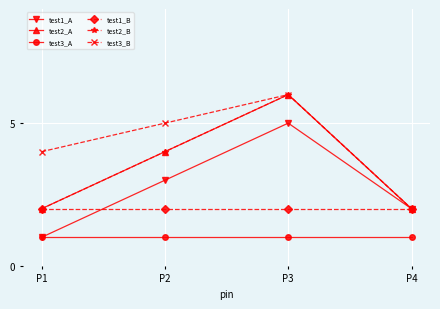

At which category does test3_B reach its first local peak?

P3